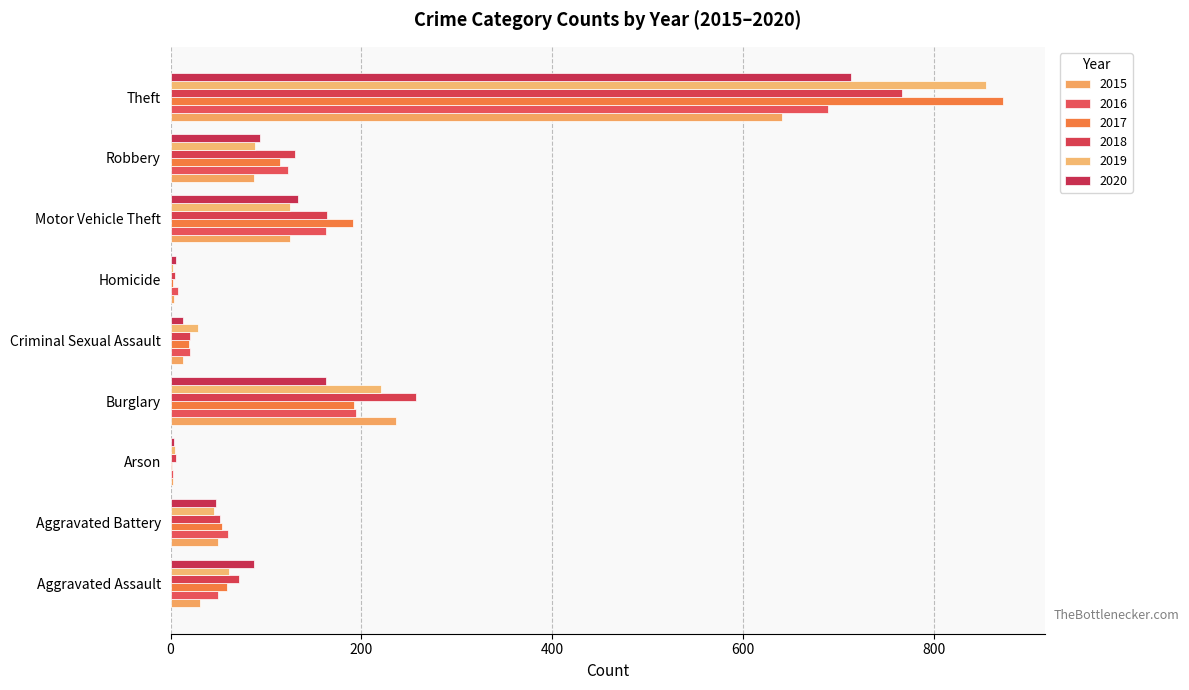

Between Aggravated Assault and Arson, which series saw the biggest shift?

2020